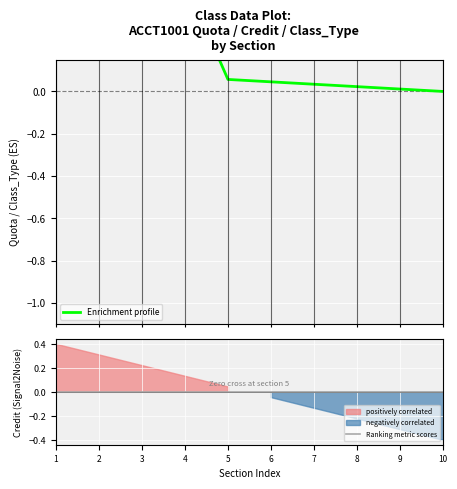

Which category has the highest value across all series?

2